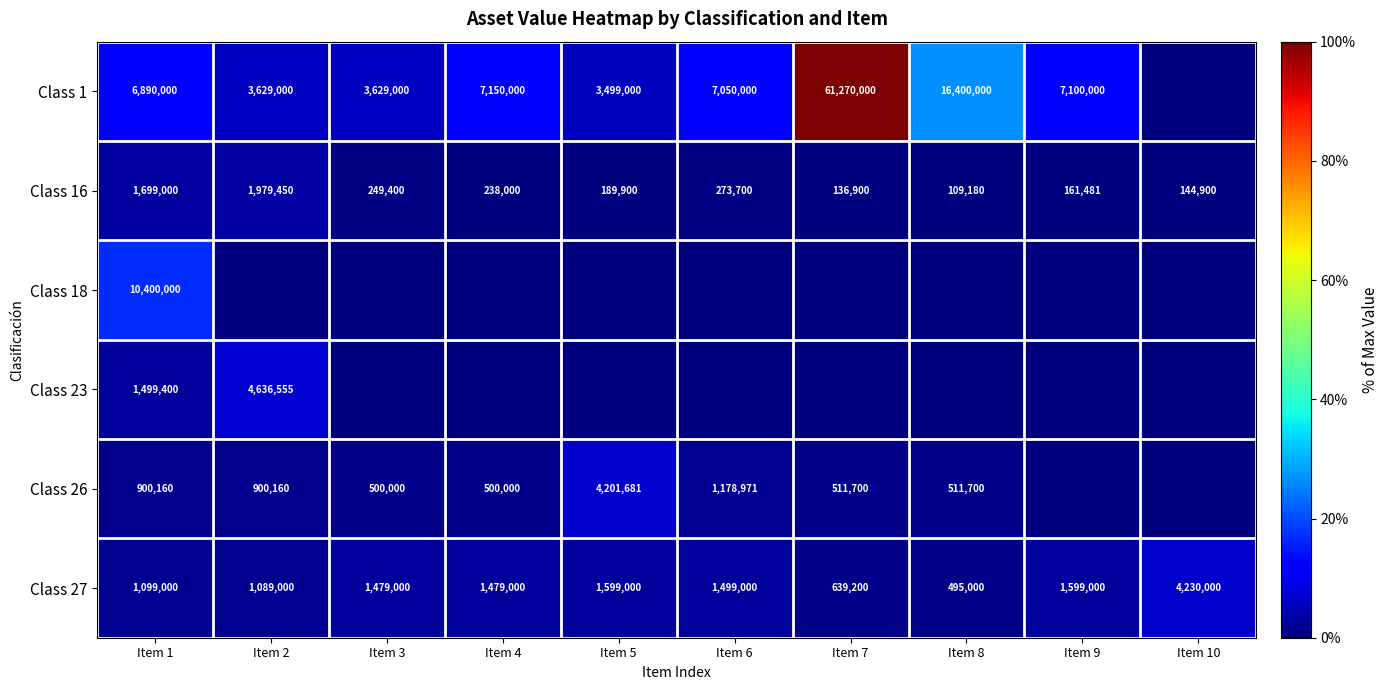

How many series are shown in this chart?

6